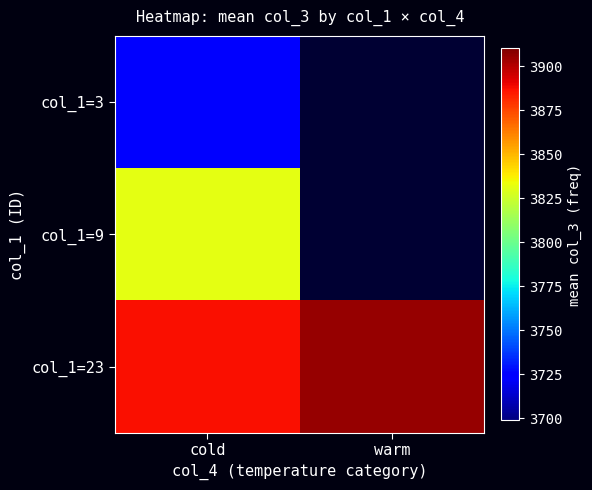

List the series in order of their overall mean, lowest first.

col_1=3, col_1=9, col_1=23